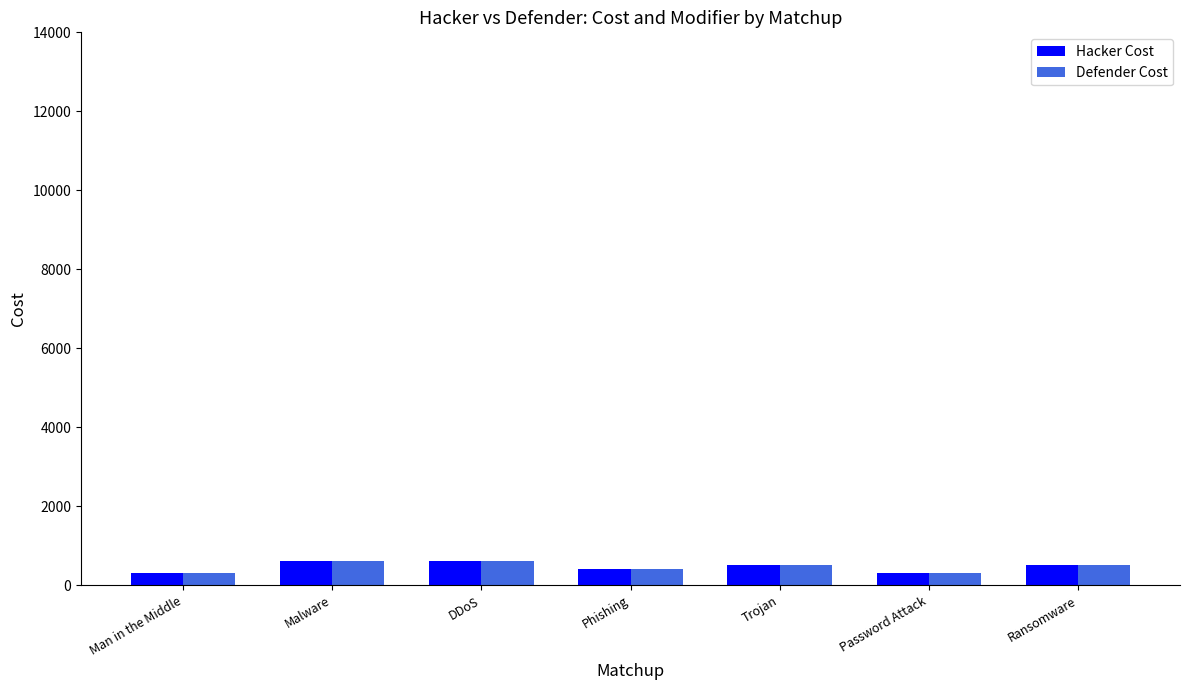

Reading left to right, extract all data points from this chart.

Hacker Cost: Man in the Middle=300	Malware=600	DDoS=600	Phishing=400	Trojan=500	Password Attack=300	Ransomware=500
Defender Cost: Man in the Middle=300	Malware=600	DDoS=600	Phishing=400	Trojan=500	Password Attack=300	Ransomware=500